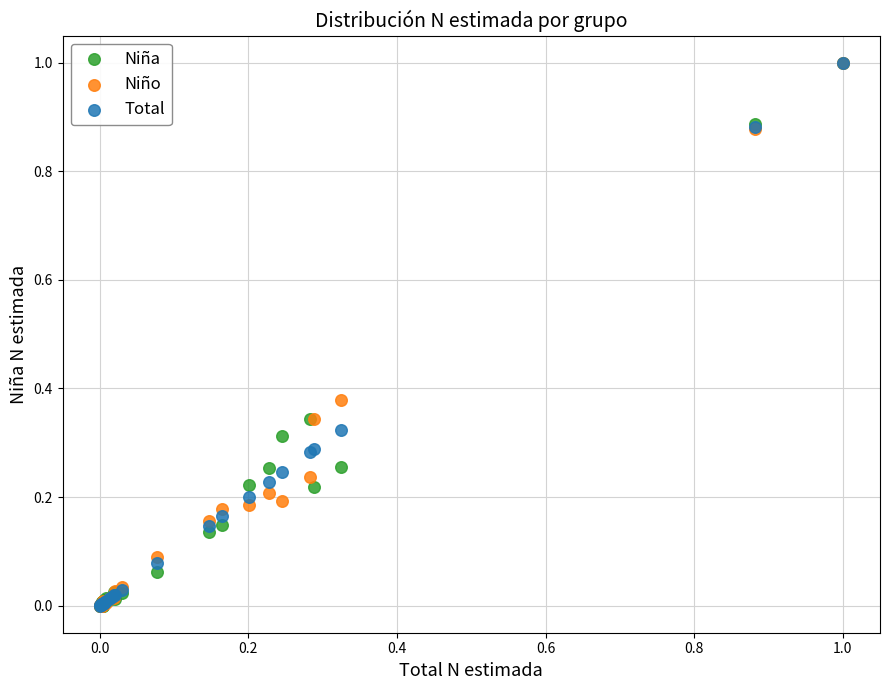

What are all the series names shown in the legend?

Niña, Niño, Total